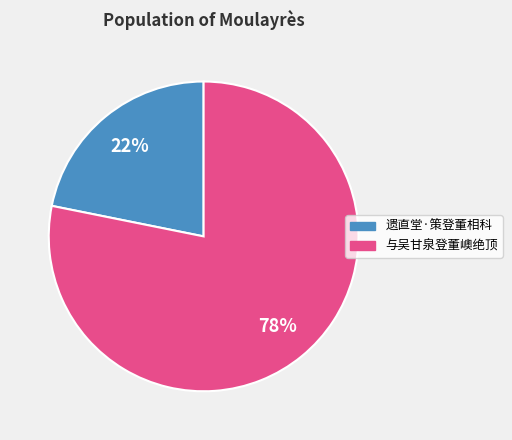

Rank the categories by value from highest to lowest.

与吴甘泉登董㠗绝顶, 遗直堂·策登董相科